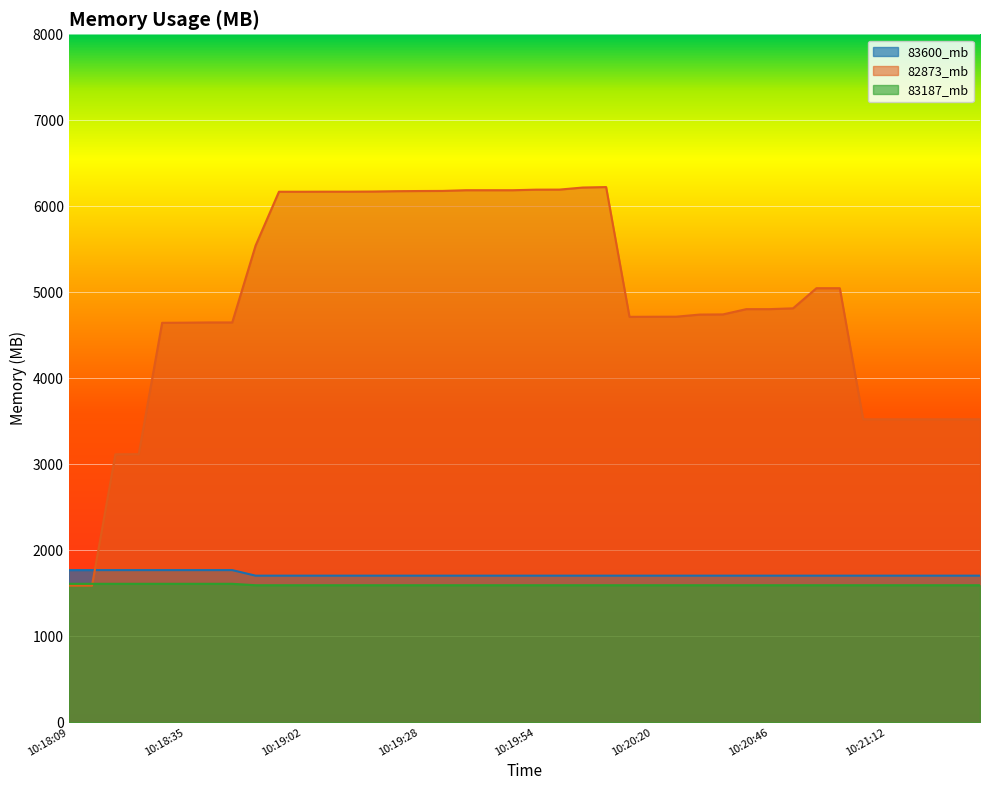

True or false: 82873_mb has a value of 2130.5 at 10:21:33.

False